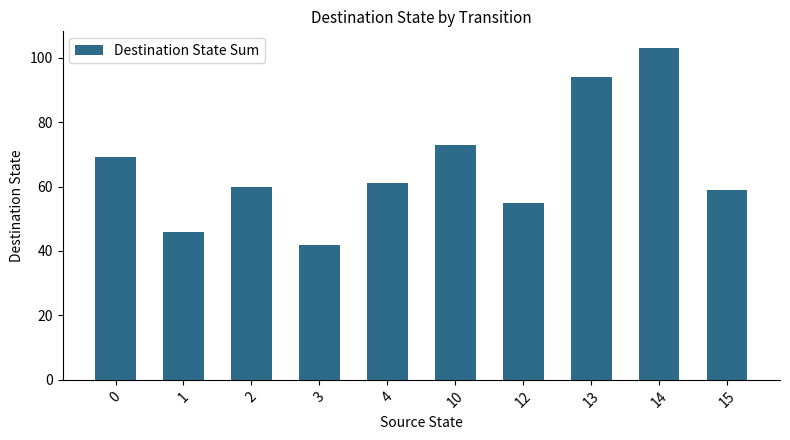

What is the difference between the maximum and minimum values?

61